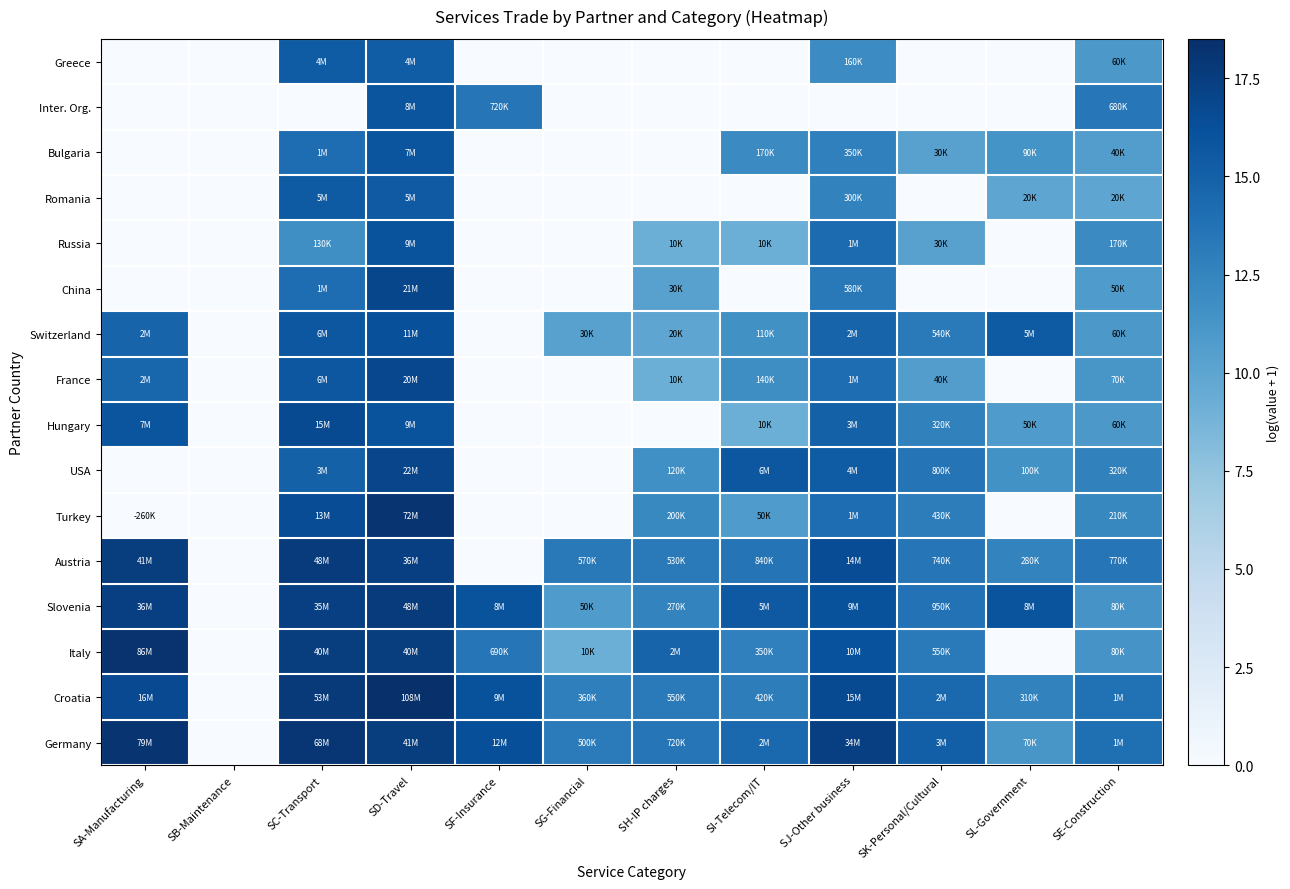

Count the number of categories in the chart.

12